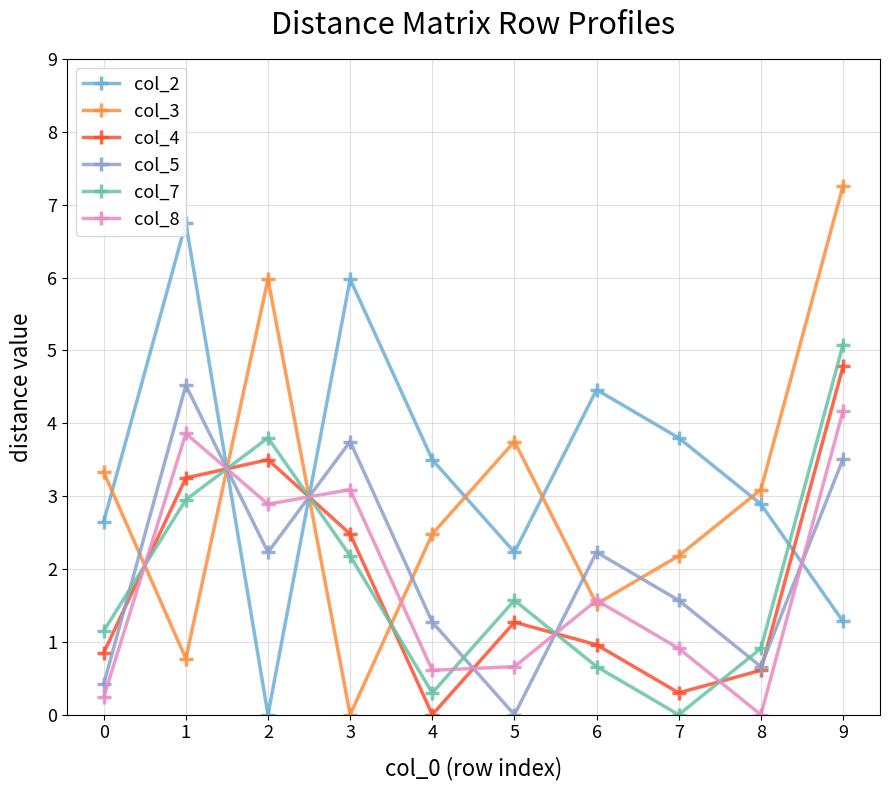

What is the value of the col_5 point at the 10th from the left?

3.5